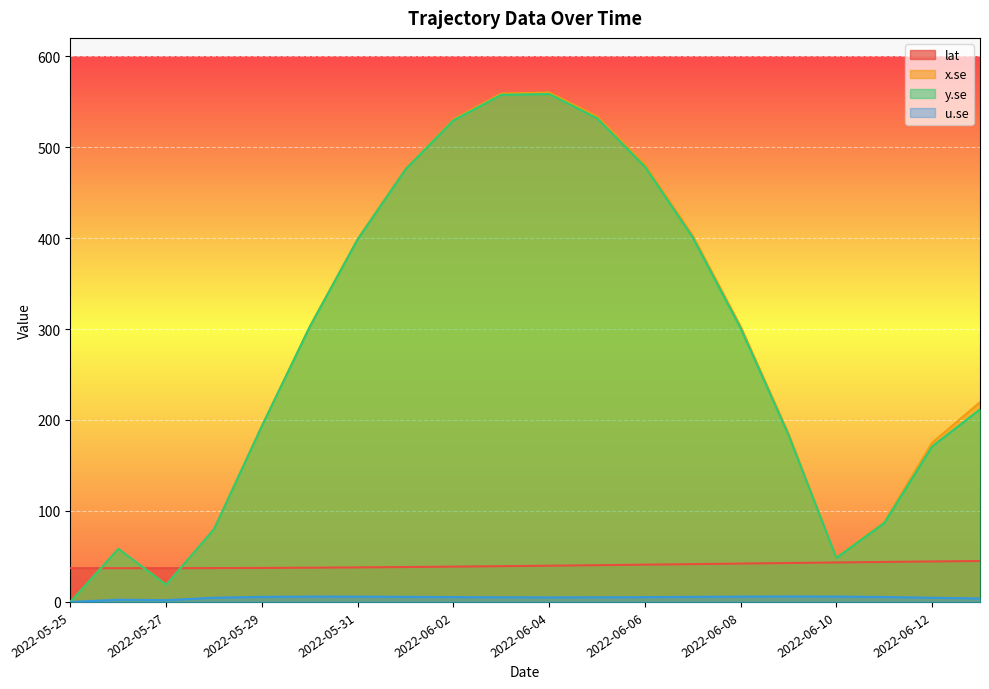

True or false: y.se and x.se intersect in this chart.

False